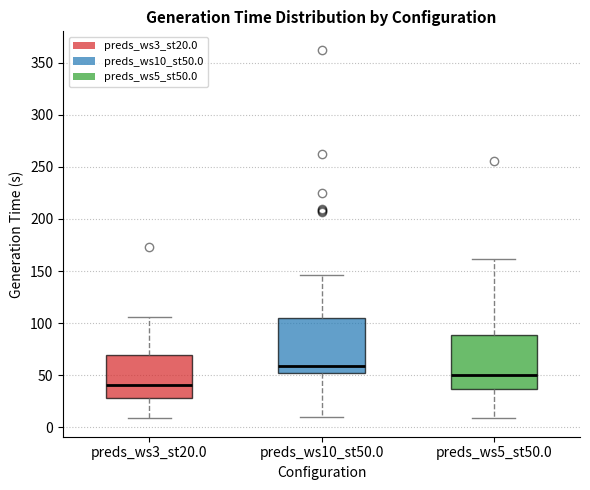

Reading left to right, read every box against the y-axis: the position of its median line, the range the box covers, and the ends of its whiskers. The values are not printed on the chart, so give them approximately, as read against the axis.

preds_ws3_st20.0: median 40, box 30 to 70, whiskers 10 to 105
preds_ws10_st50.0: median 60, box 50 to 105, whiskers 10 to 145
preds_ws5_st50.0: median 50, box 35 to 90, whiskers 10 to 160